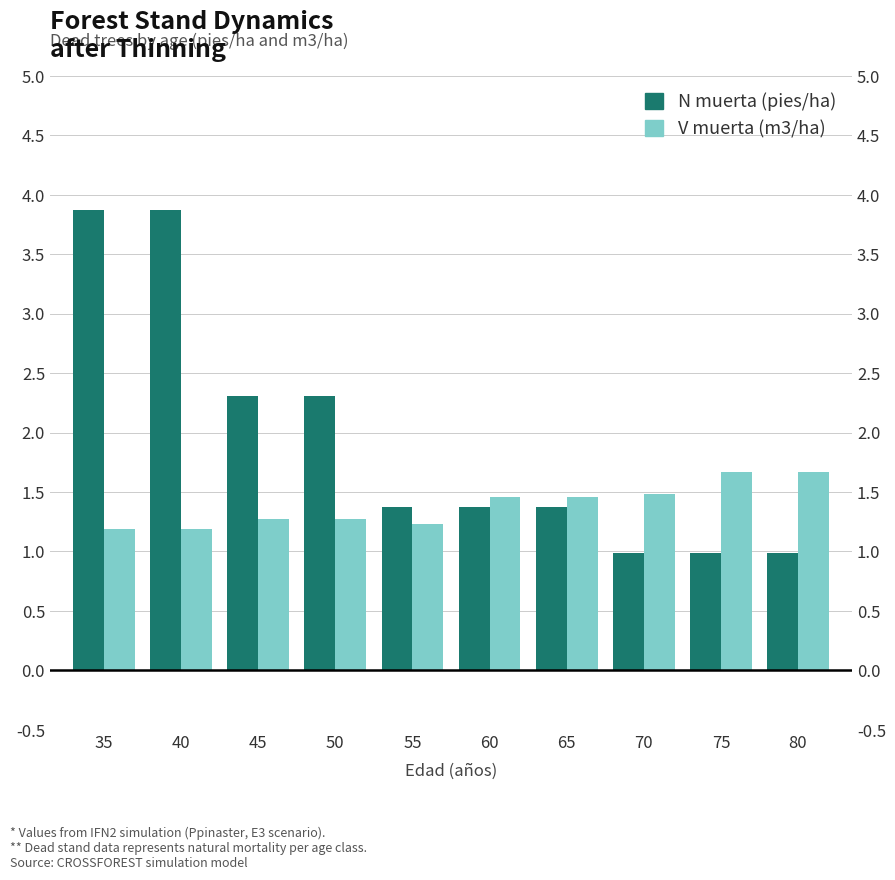

What is the spread (max minus min) of values at 70?

0.5